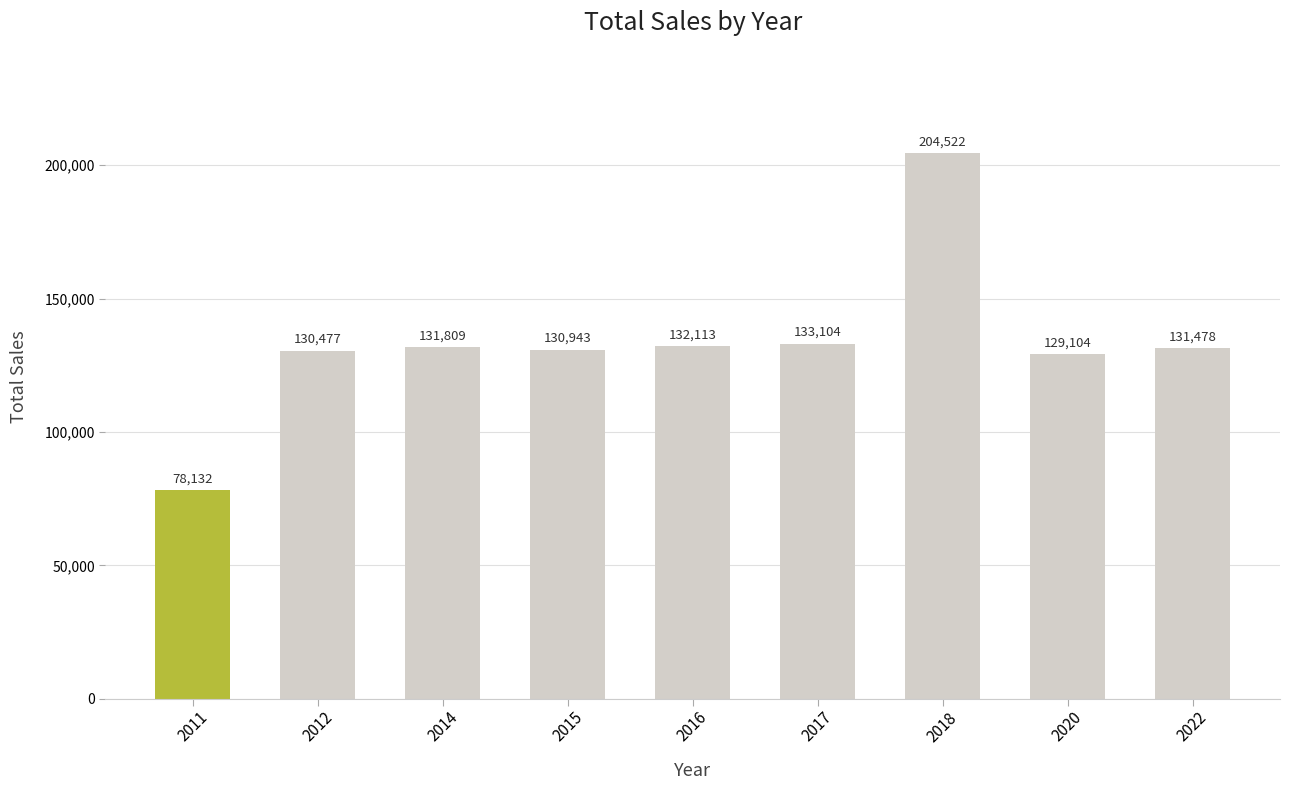

What is the value of the 5th bar from the left?

132113.4